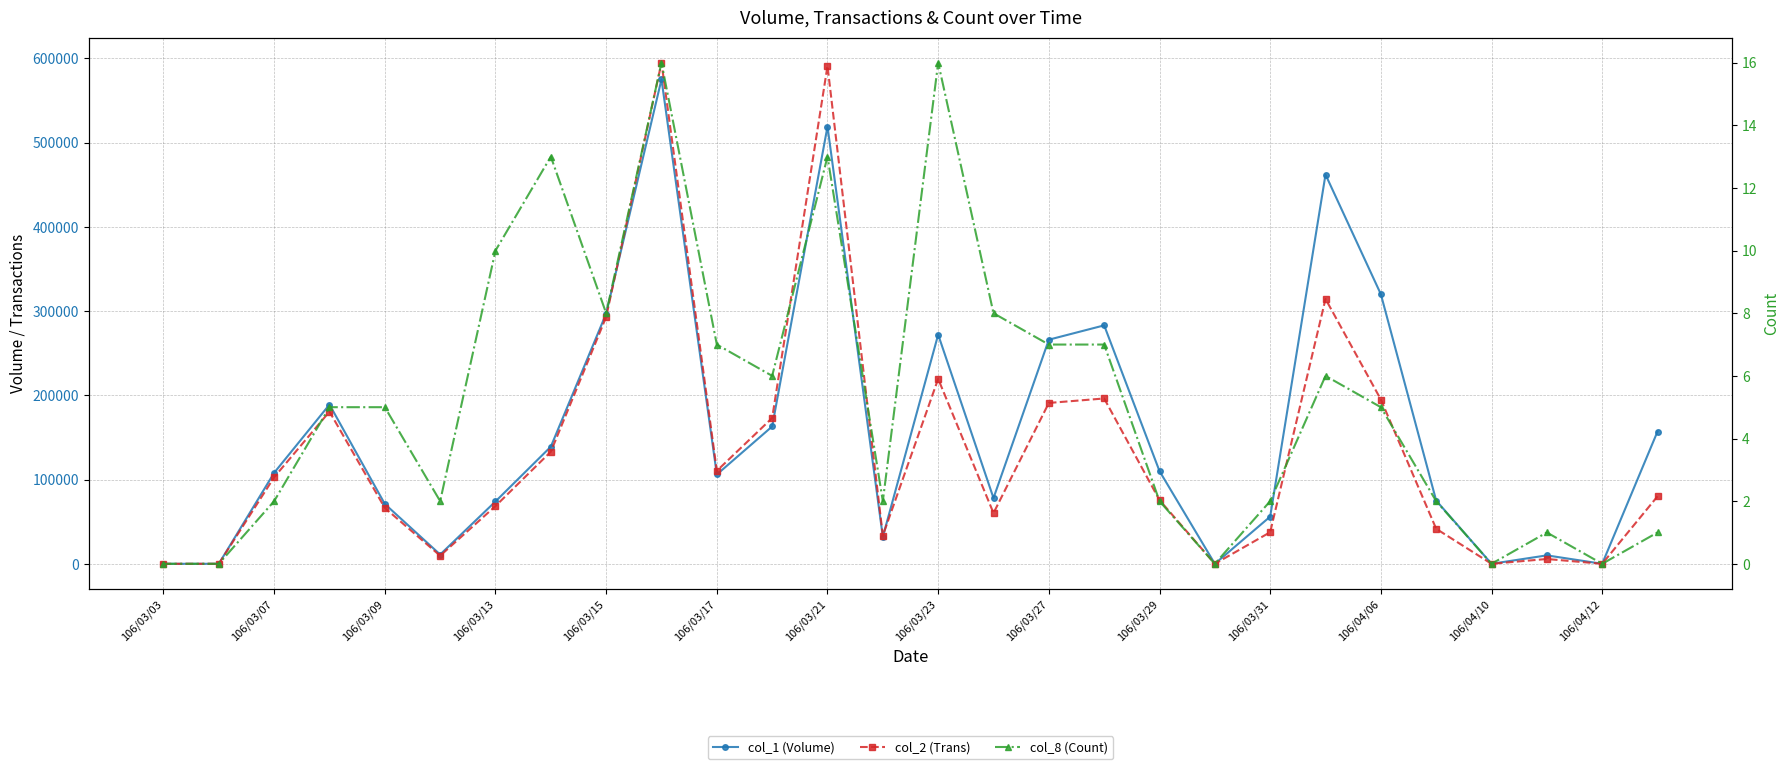

Reading left to right, list all the values displayed in this chart.

col_1 (Volume): 0	0	108000	189000	71000	11000	74000	139000	297000	575000	106000	163000	519000	32000	272000	78000	266000	283000	110000	0	56000	462000	320000	75000	0	10000	0	157000
col_2 (Trans): 0	0	102730	180630	66330	9560	68540	133050	293040	594810	110300	173060	590950	33460	219500	60190	190920	196230	75600	0	37480	314360	195000	41550	0	5700	0	80070
col_8 (Count): 0	0	2	5	5	2	10	13	8	16	7	6	13	2	16	8	7	7	2	0	2	6	5	2	0	1	0	1